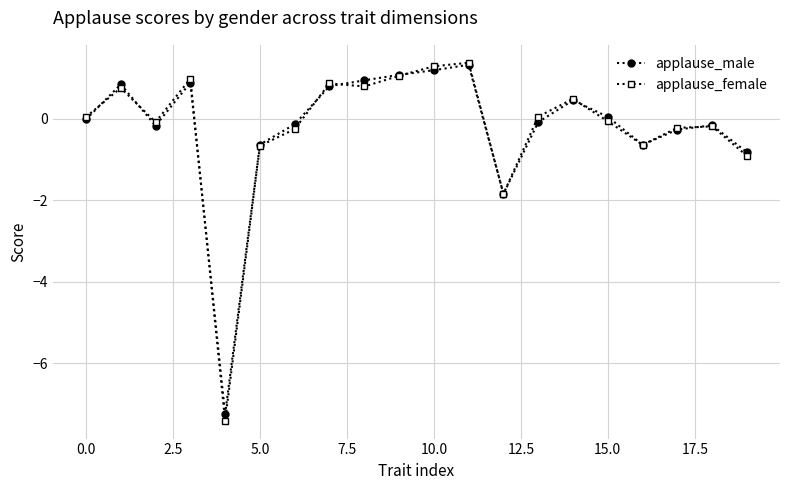

What is the value of the applause_male point at the 18th from the left?

-0.3